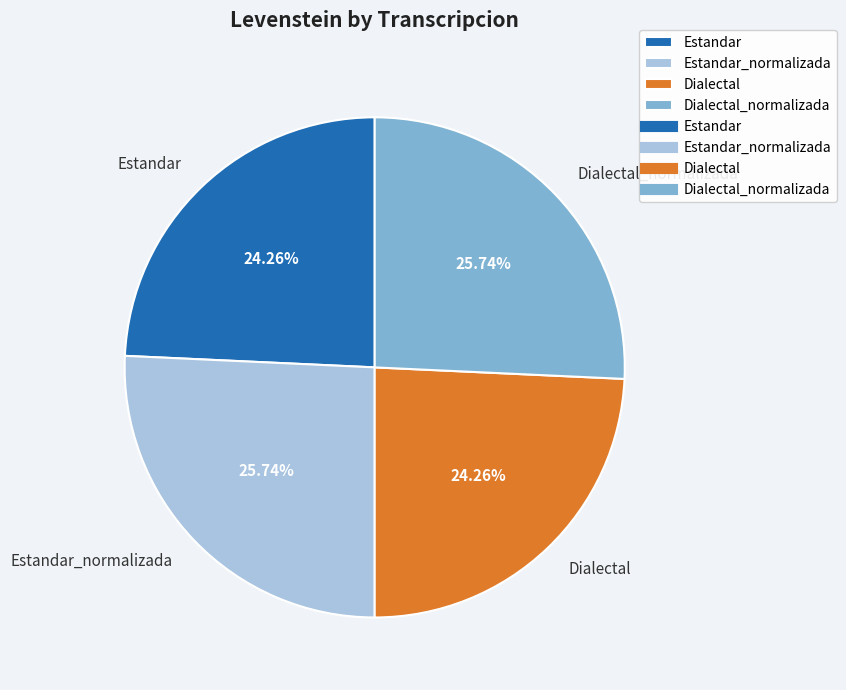

True or false: Estandar_normalizada accounts for 12% of the total.

False